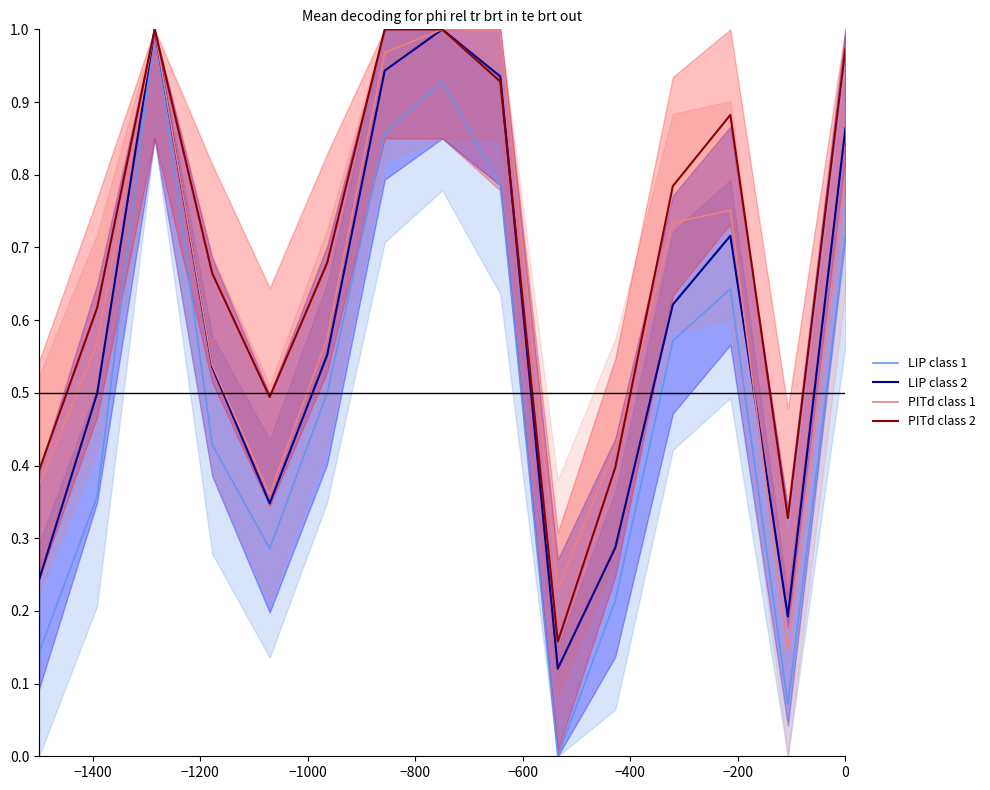

How many interior local peaks does the LIP class 1 series have?

3